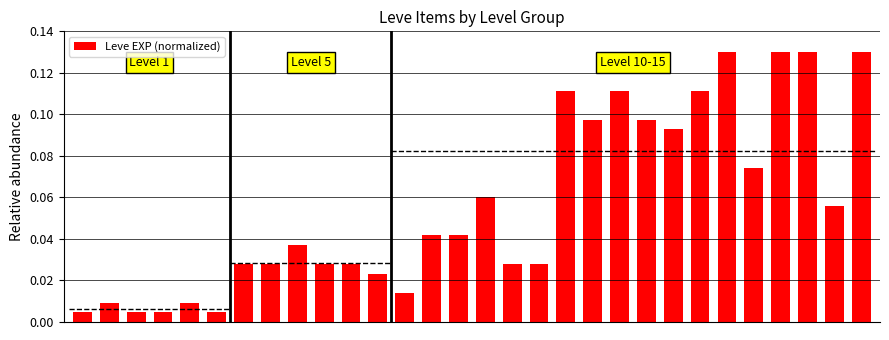

What is the change in value from 0 to 24?

+0.1